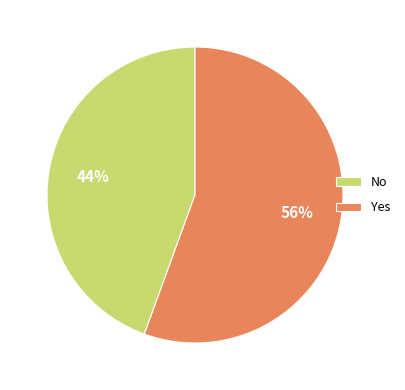

The No slice represents 44% of the pie. True or false?

True